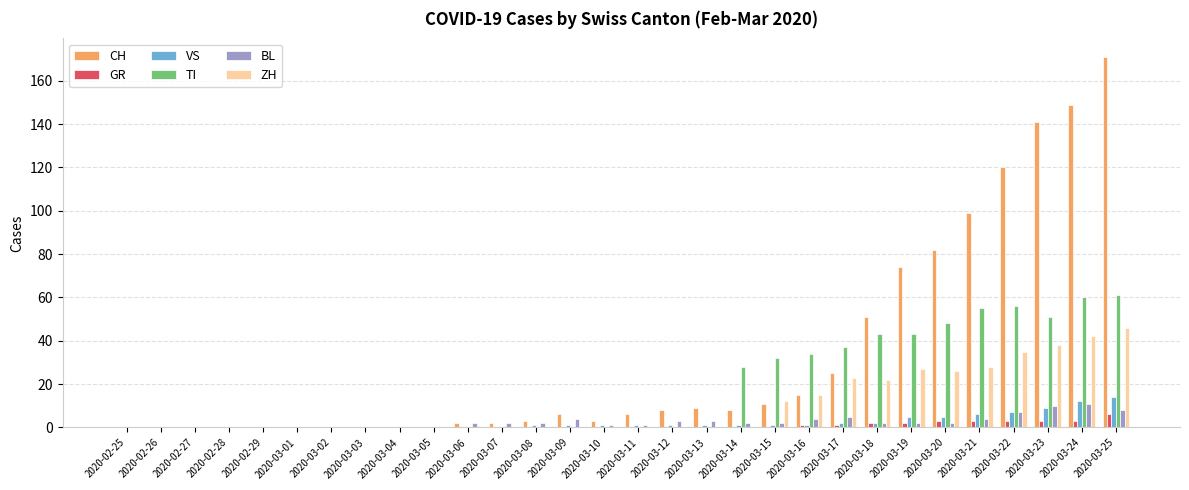

What is the sum of all TI values?

548